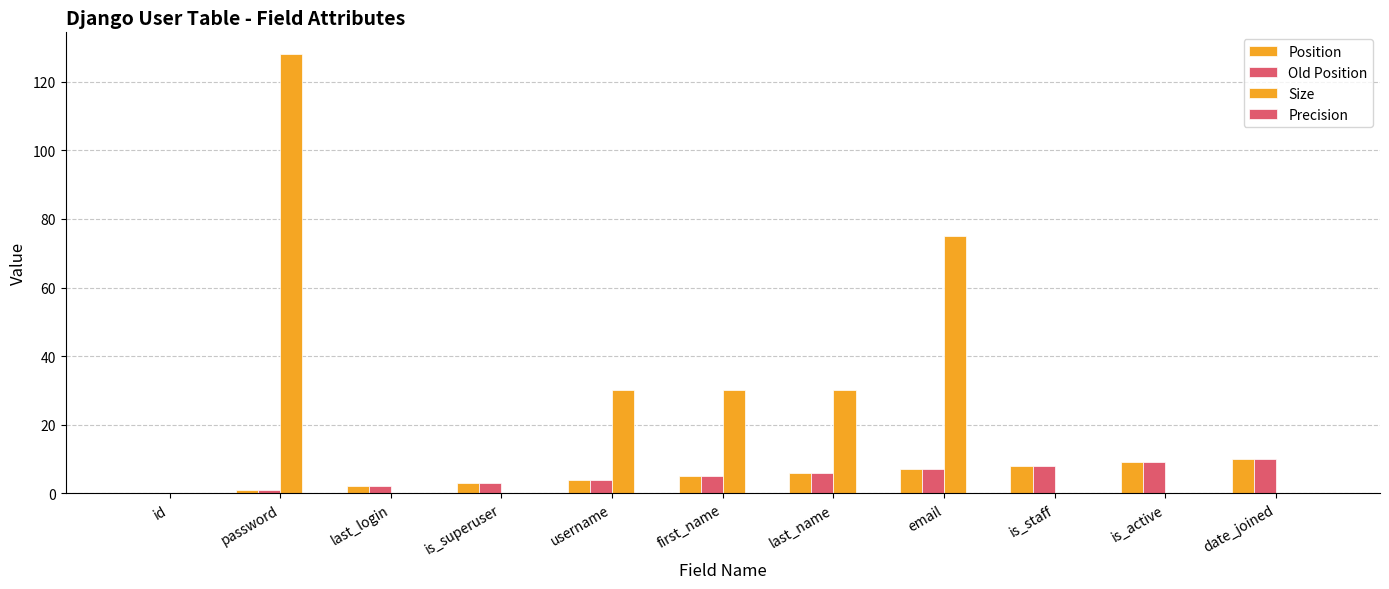

Reading left to right, extract all data points from this chart.

Position: id=0	password=1	last_login=2	is_superuser=3	username=4	first_name=5	last_name=6	email=7	is_staff=8	is_active=9	date_joined=10
Old Position: id=0	password=1	last_login=2	is_superuser=3	username=4	first_name=5	last_name=6	email=7	is_staff=8	is_active=9	date_joined=10
Size: id=0	password=128	last_login=0	is_superuser=0	username=30	first_name=30	last_name=30	email=75	is_staff=0	is_active=0	date_joined=0
Precision: id=0	password=0	last_login=0	is_superuser=0	username=0	first_name=0	last_name=0	email=0	is_staff=0	is_active=0	date_joined=0